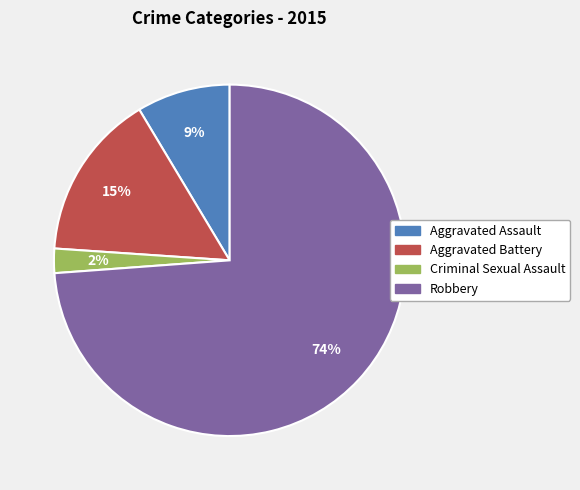

Rank the categories by value from lowest to highest.

Criminal Sexual Assault, Aggravated Assault, Aggravated Battery, Robbery